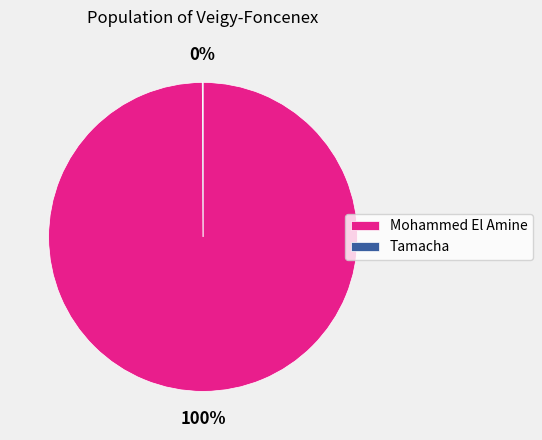

To the nearest percent, what is the difference between the largest and smallest slice percentages?

100%